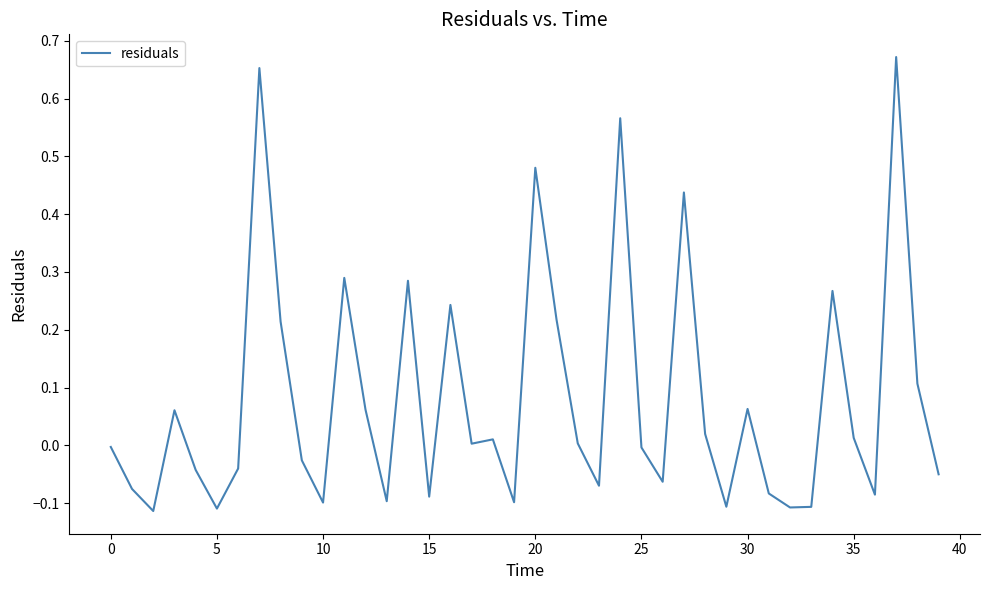

What is the difference between the maximum and minimum values?

0.8